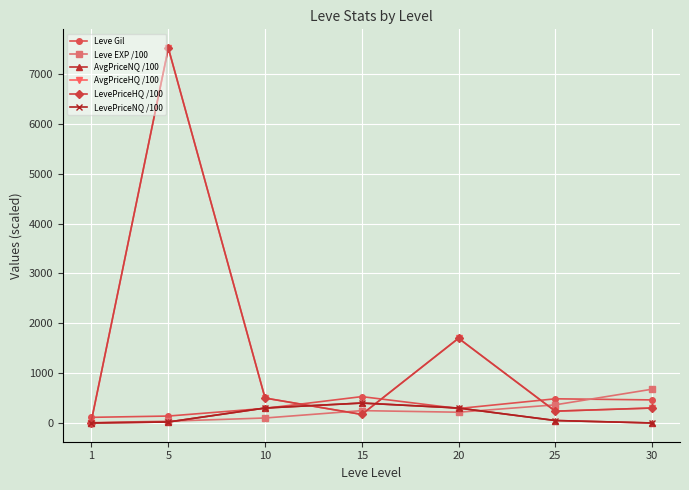

Read the LevePriceNQ /100 value at 15.

400.0